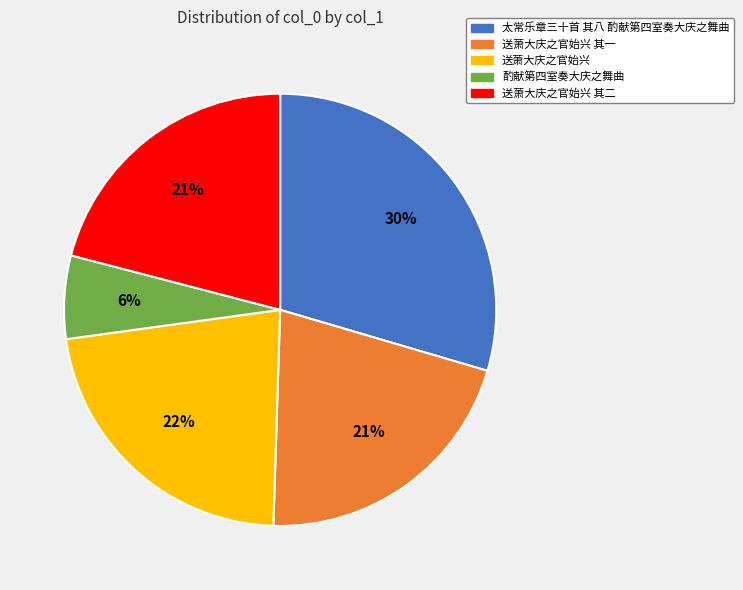

Which slice is the largest?

太常乐章三十首 其八 酌献第四室奏大庆之舞曲